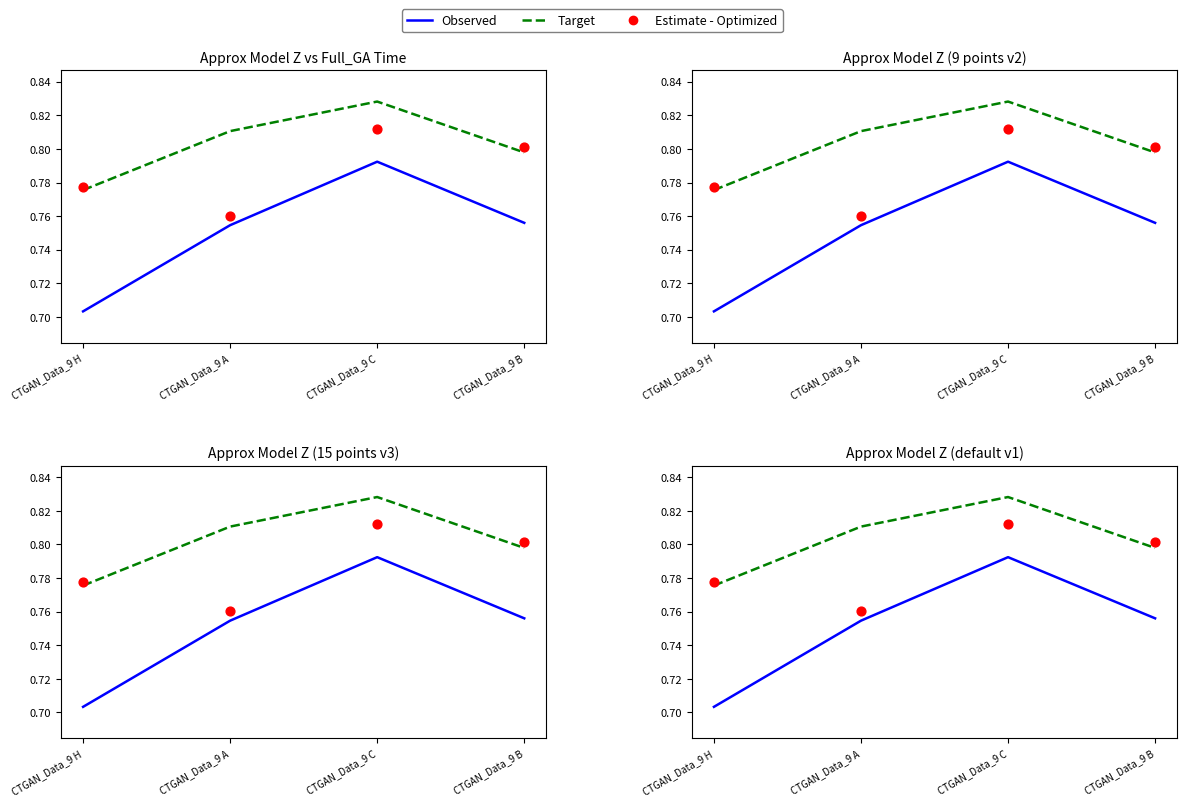

Which series has the widest spread of Y values?

Observed